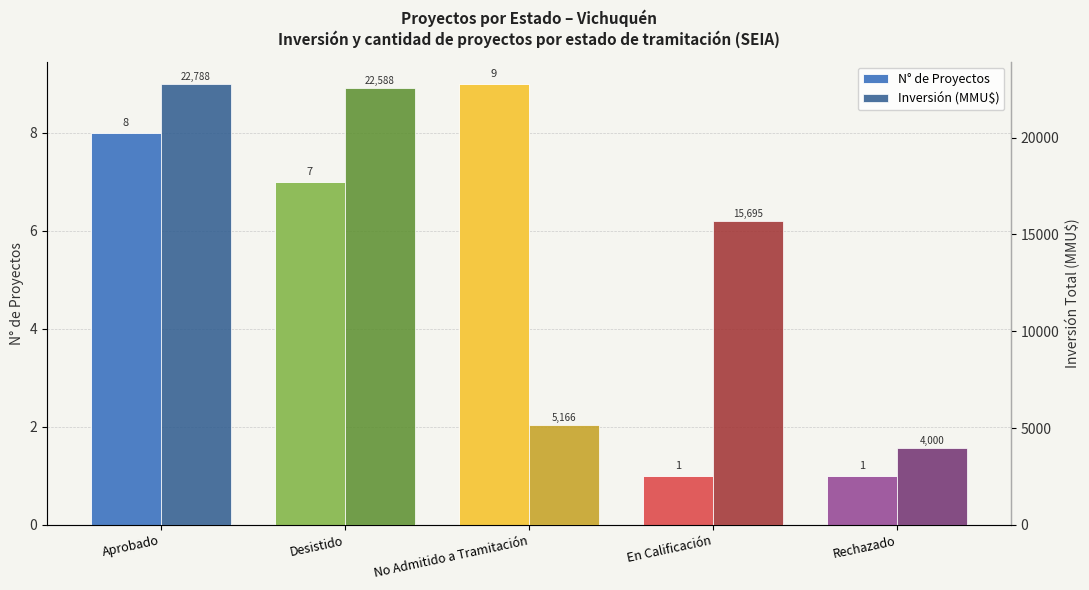

Reading right to left, transcribe all the data shown in this chart.

N° de Proyectos: 1	1	9	7	8
Inversión (MMU$): 4000	15695	5166	22588	22788